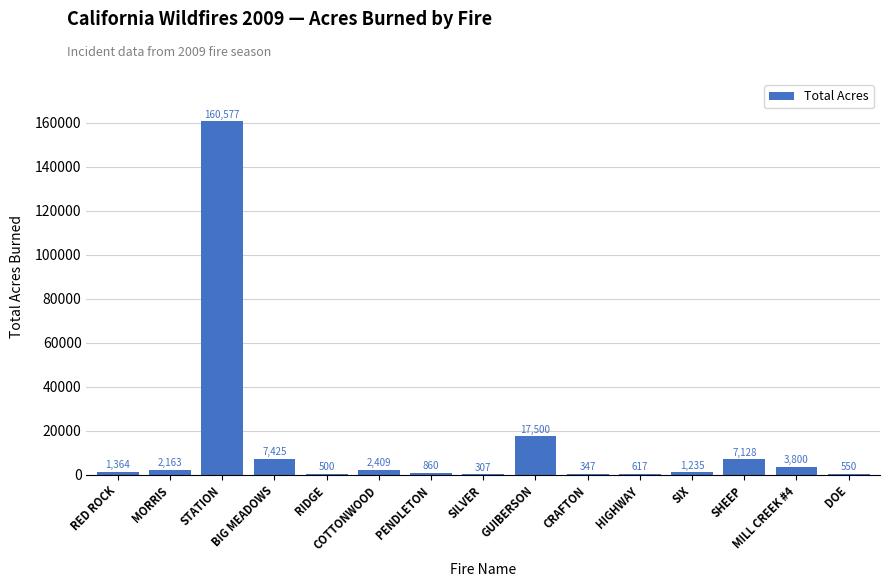

Which label corresponds to the largest value in the chart?

STATION